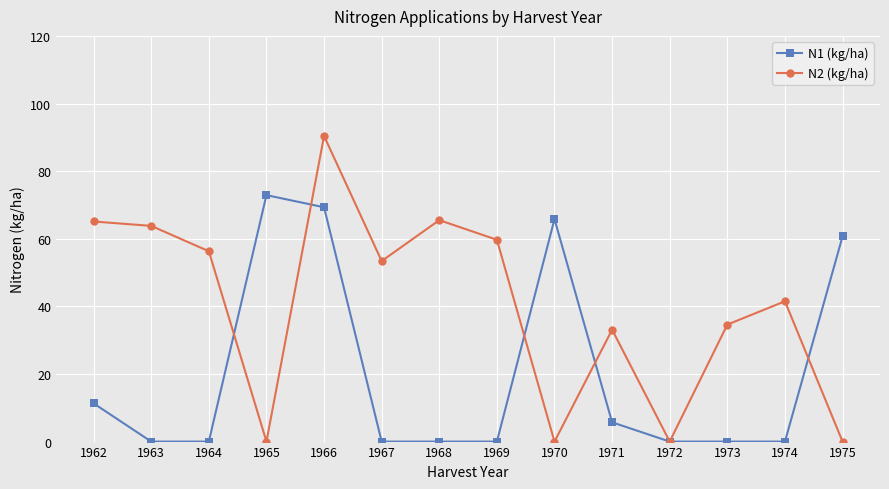

At 1973, list the series in order from largest to smallest.

N2 (kg/ha), N1 (kg/ha)